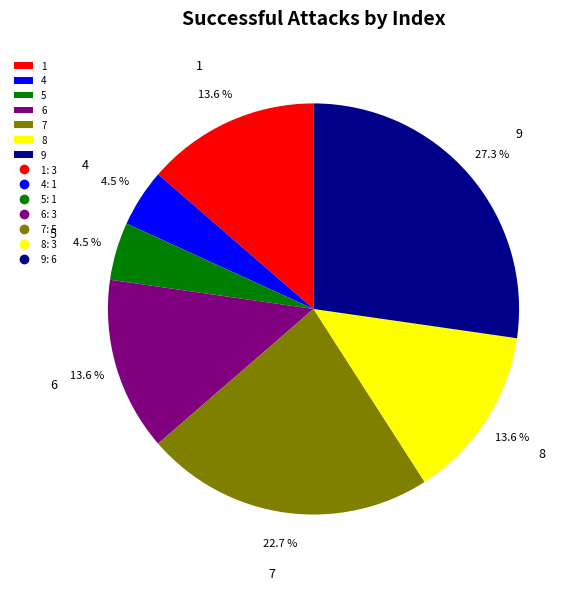

What portion of the pie excludes 6?

86.4%